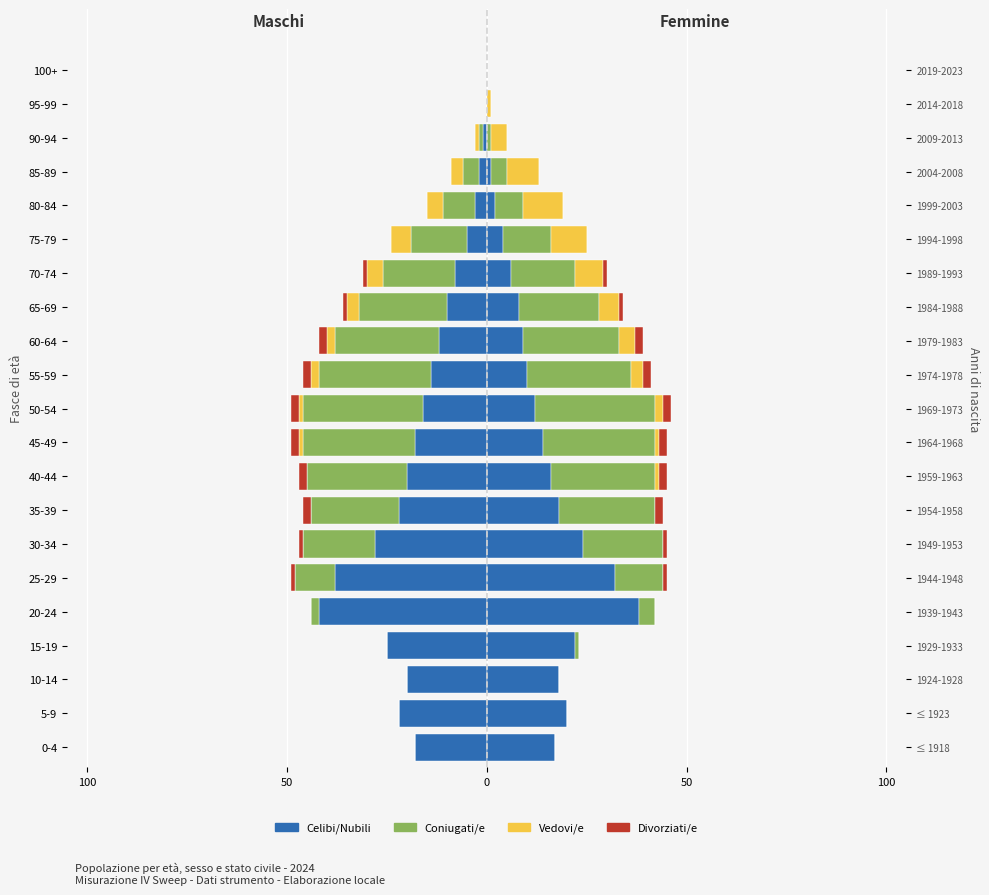

Count the Divorziati/e values in the range -2 to 0.

21